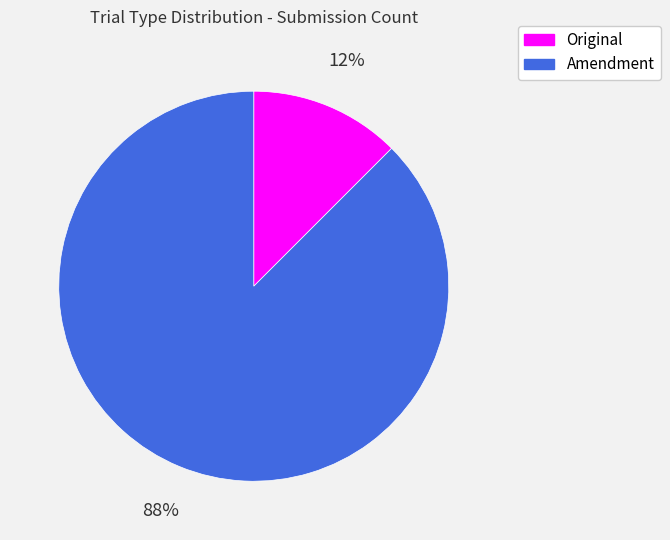

Which category has the biggest portion of the pie?

Amendment